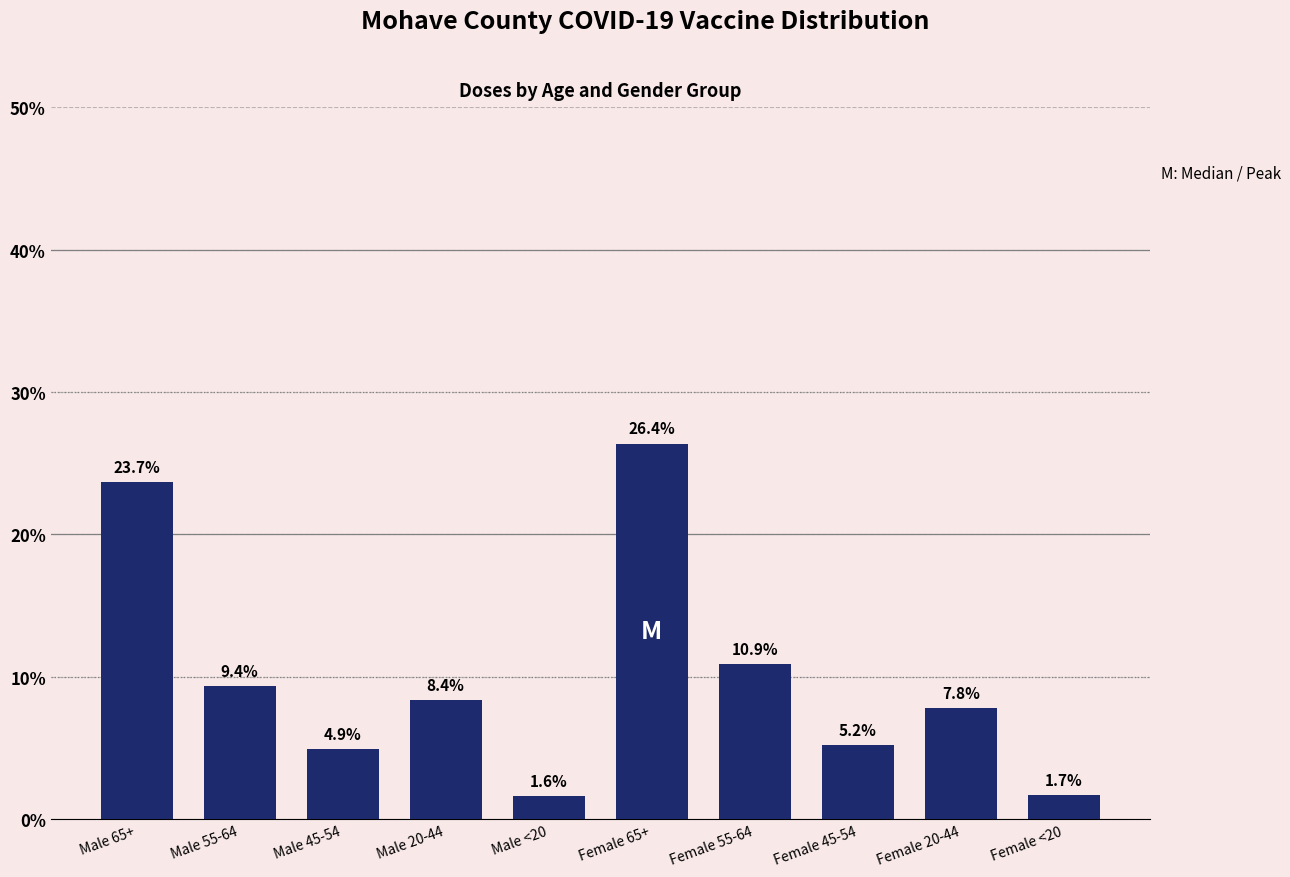

Reading left to right, transcribe all the data shown in this chart.

Male 65+=23.7	Male 55-64=9.4	Male 45-54=4.9	Male 20-44=8.4	Male <20=1.6	Female 65+=26.4	Female 55-64=10.9	Female 45-54=5.2	Female 20-44=7.8	Female <20=1.7